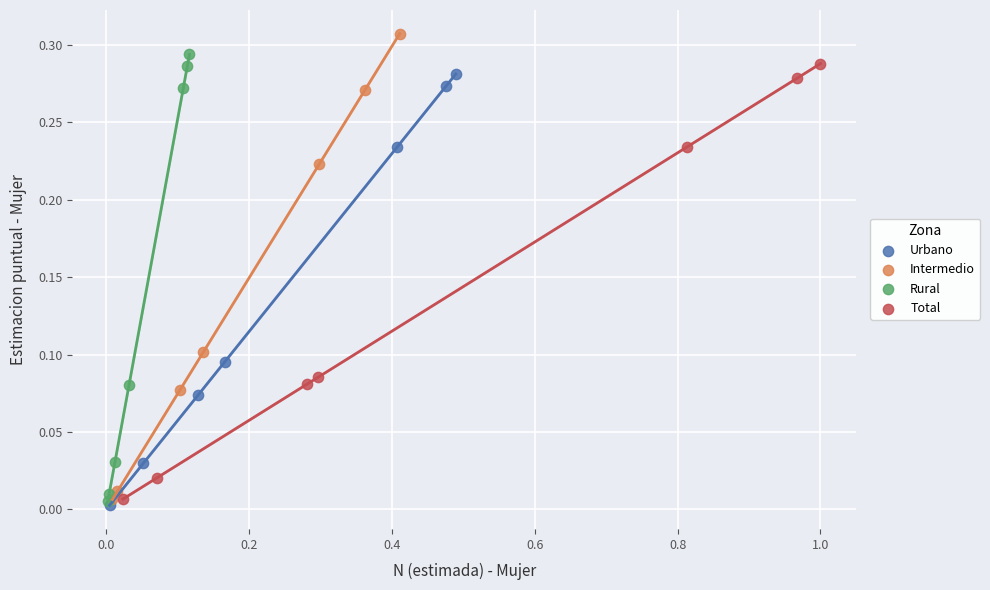

Which series reaches the maximum Y coordinate?

Intermedio